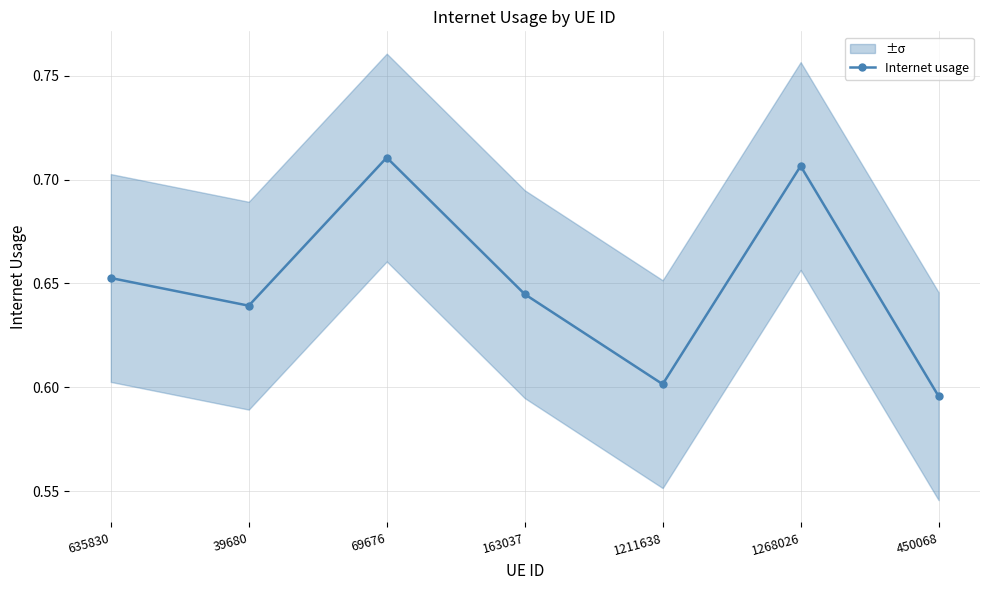

Rank the categories by value from highest to lowest.

69676, 1268026, 635830, 163037, 39680, 1211638, 450068